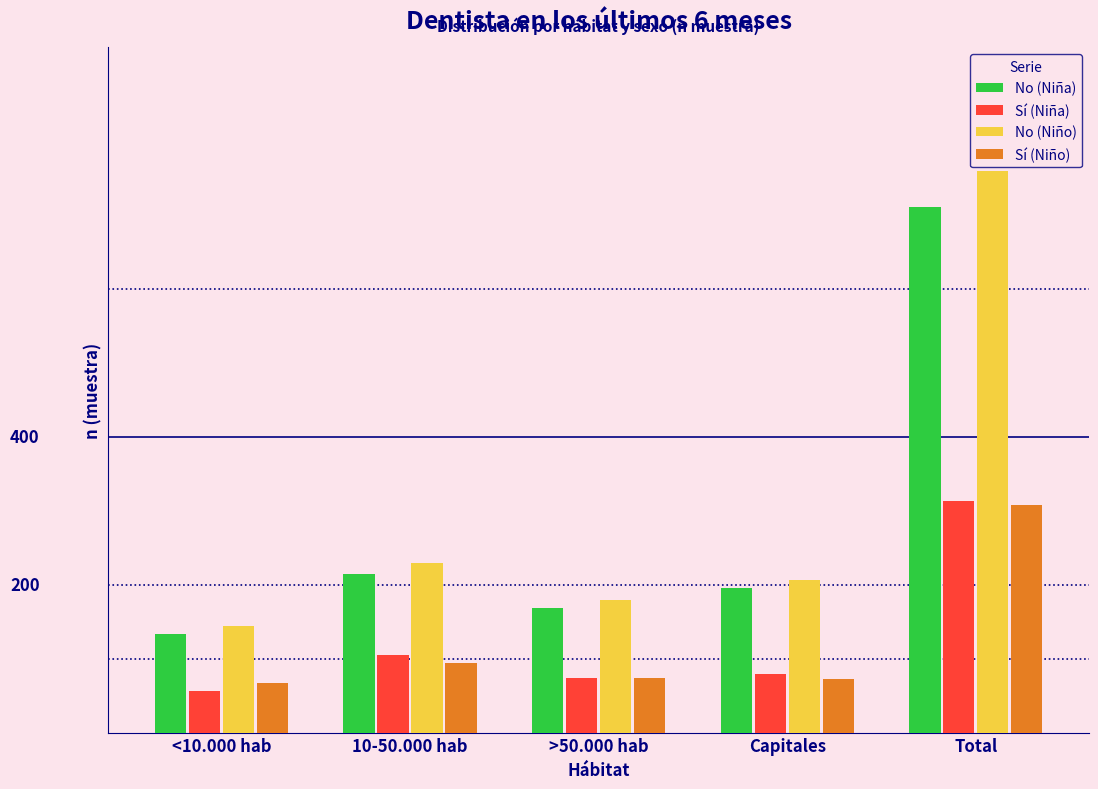

What are all the series names shown in the legend?

No (Niña), Sí (Niña), No (Niño), Sí (Niño)